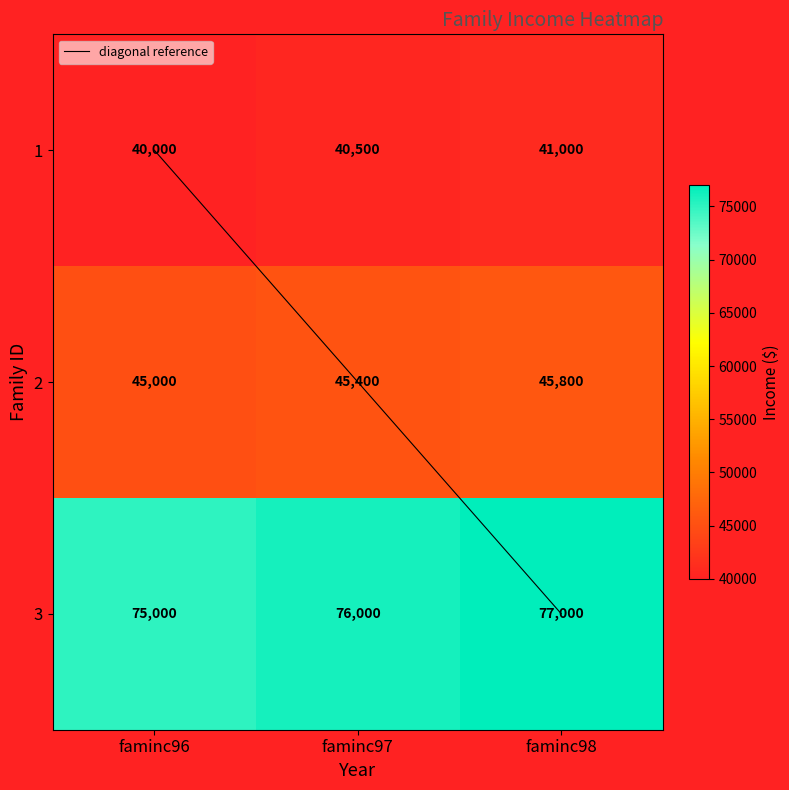

The value of 1 at faminc97 is 62139. True or false?

False